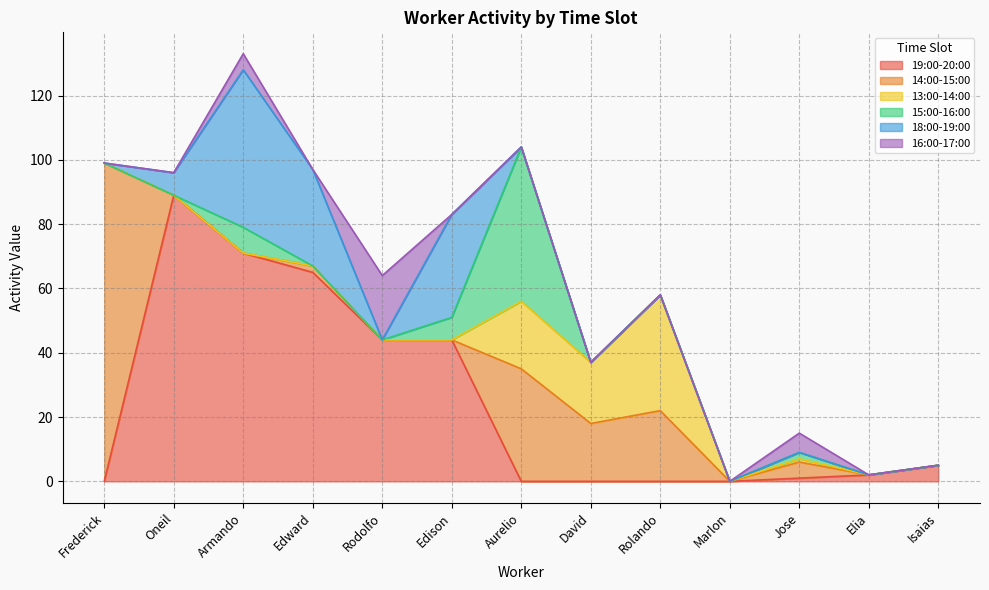

The 19:00-20:00 series shows 71 at Armando. True or false?

True